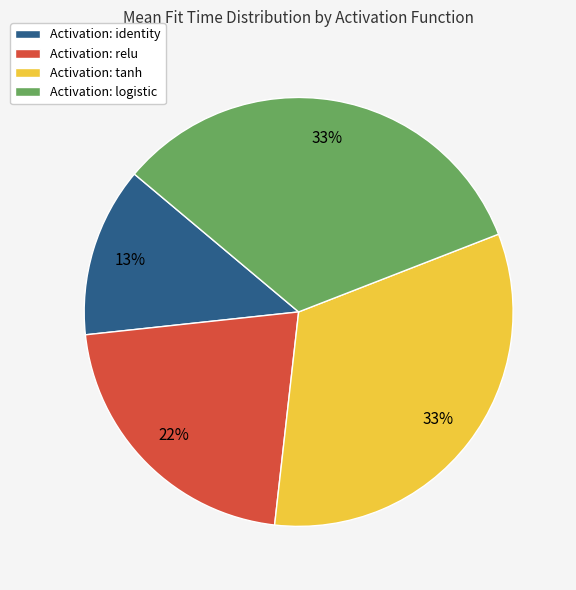

Which slice is the smallest?

Activation: identity